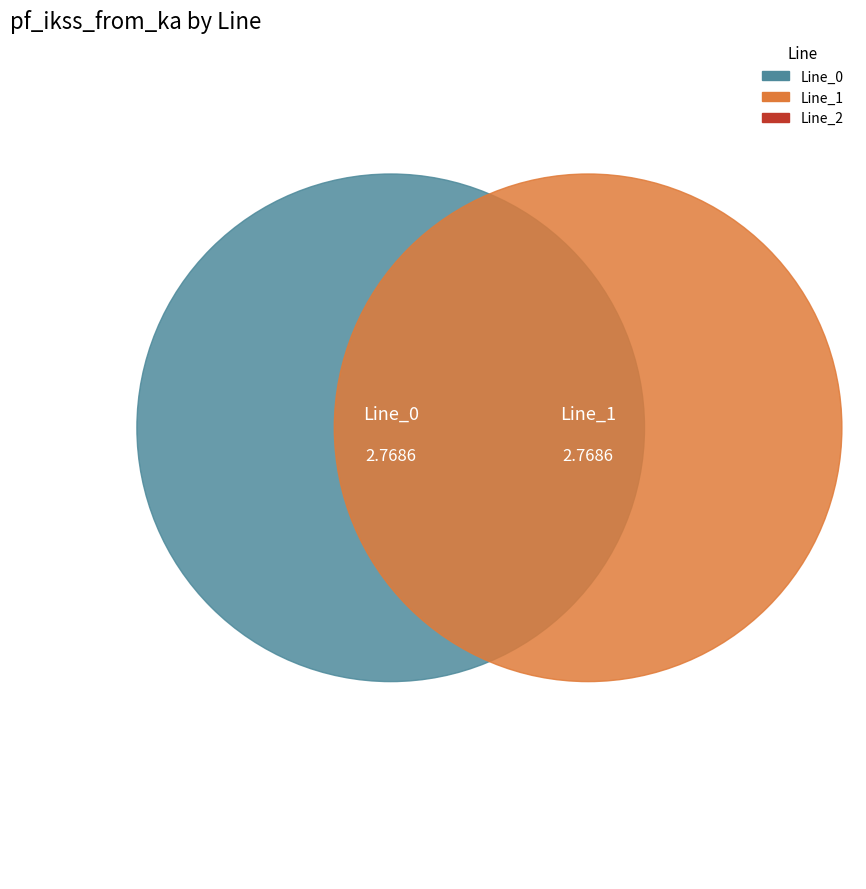

What percentage is NOT represented by Line_0?

50.0%